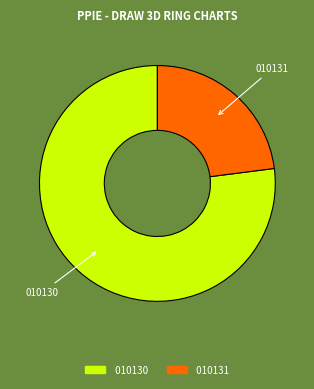

The 010130 slice represents 77% of the pie. True or false?

True